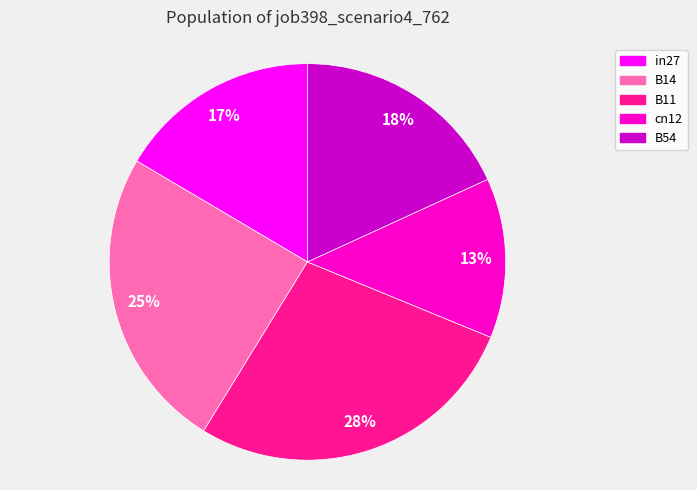

Approximately how many times larger is the value at B11 compared to B14?

1.1